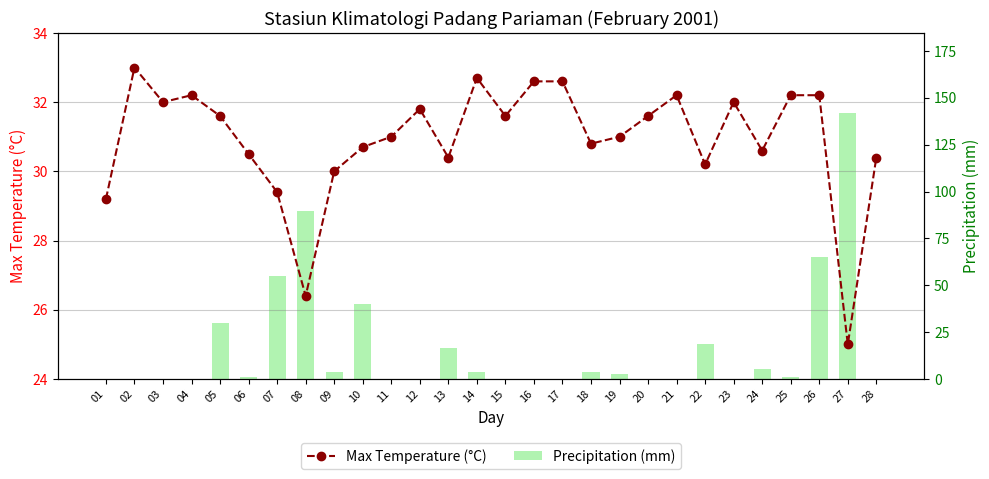

Rank the categories by Precipitation (mm) value from highest to lowest.

27, 08, 26, 07, 10, 05, 22, 13, 24, 18, 09, 14, 19, 06, 25, 01, 02, 03, 04, 11, 12, 15, 16, 17, 20, 21, 23, 28